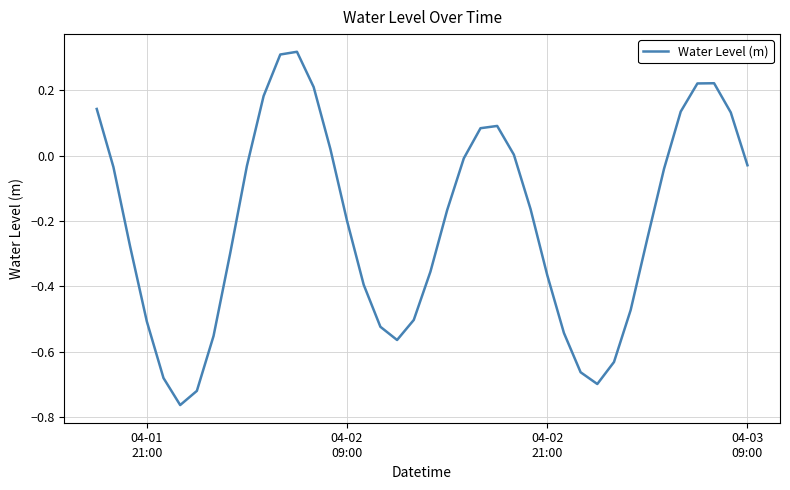

Is this an area chart (filled region under the line)?

No